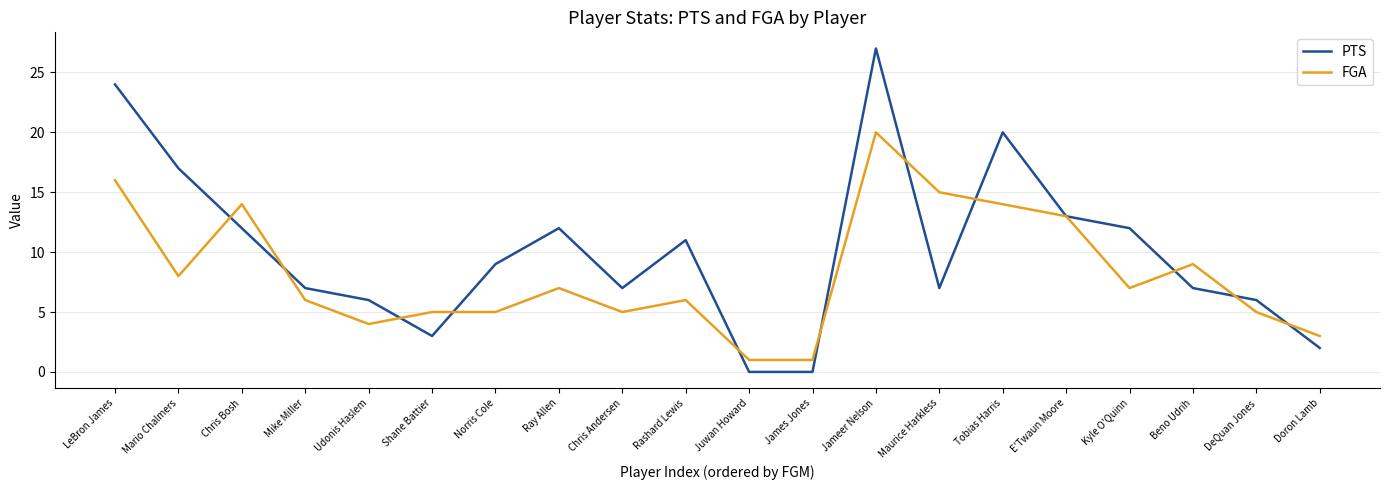

Count the number of data series in this chart.

2